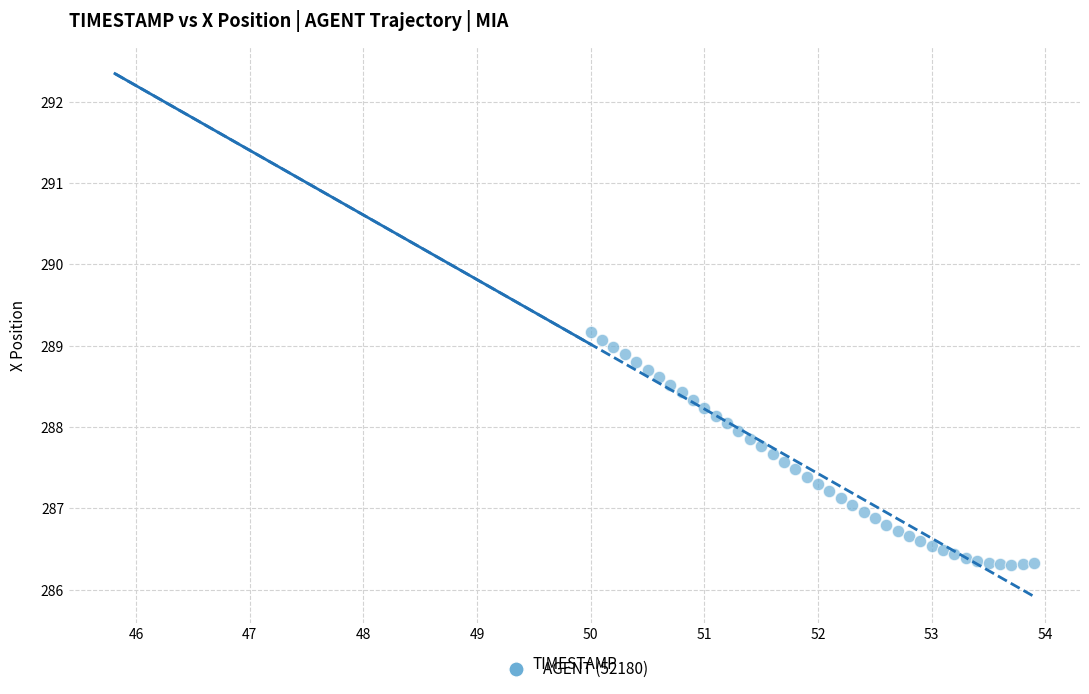

What is the range of Y values (max minus min)?

2.9